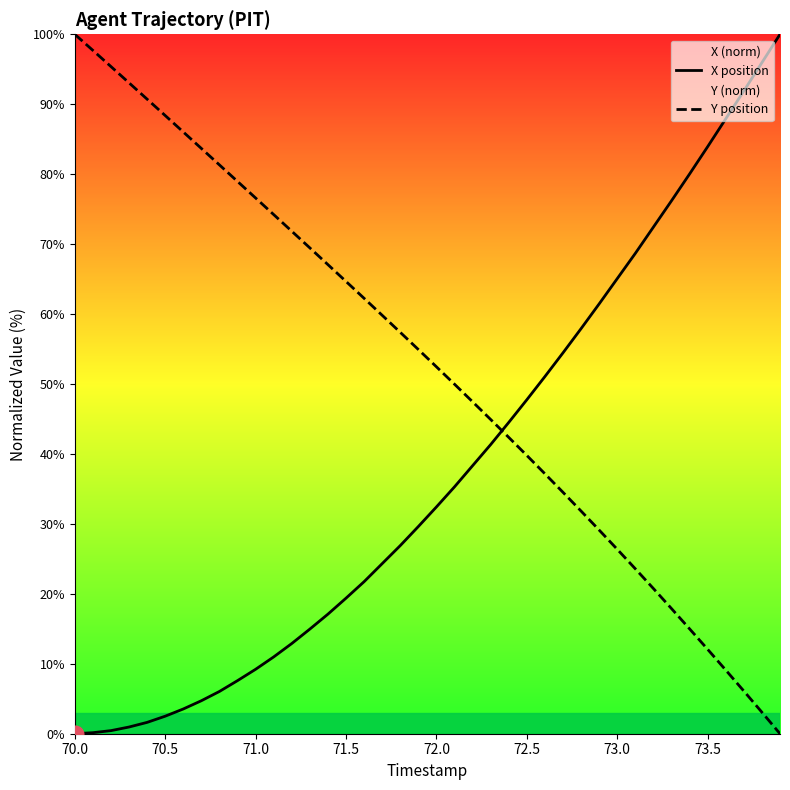

What is the maximum value for Y position?

100.0